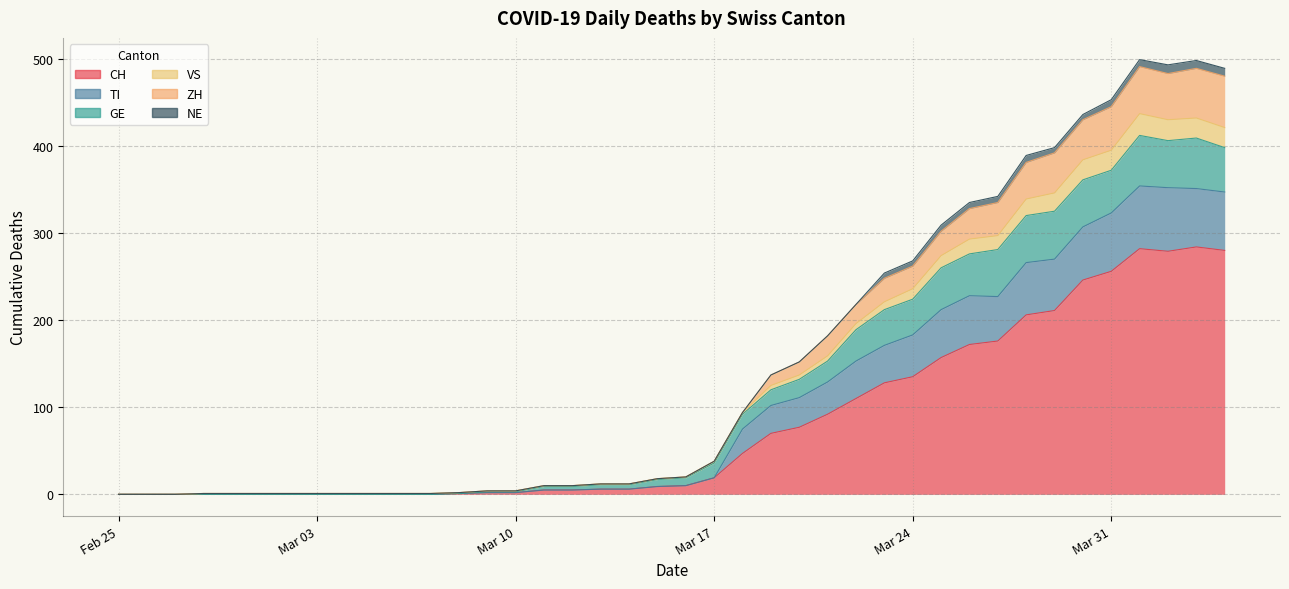

Which category has the highest value in the CH series?

2020-04-03